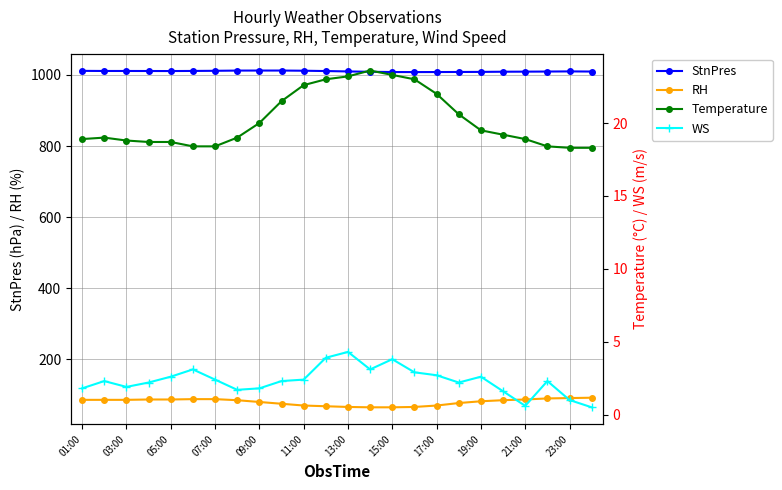

How many interior local peaks does the Temperature series have?

2